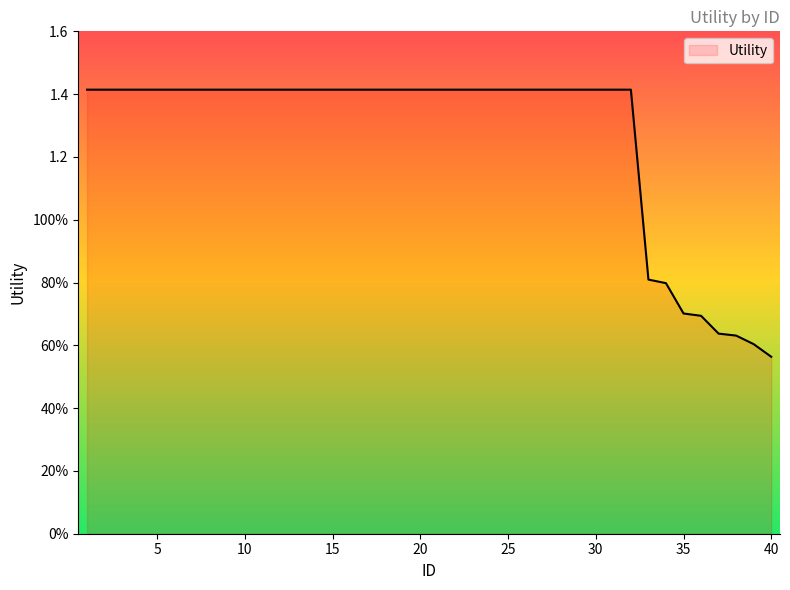

What is the sum of all values?

50.7